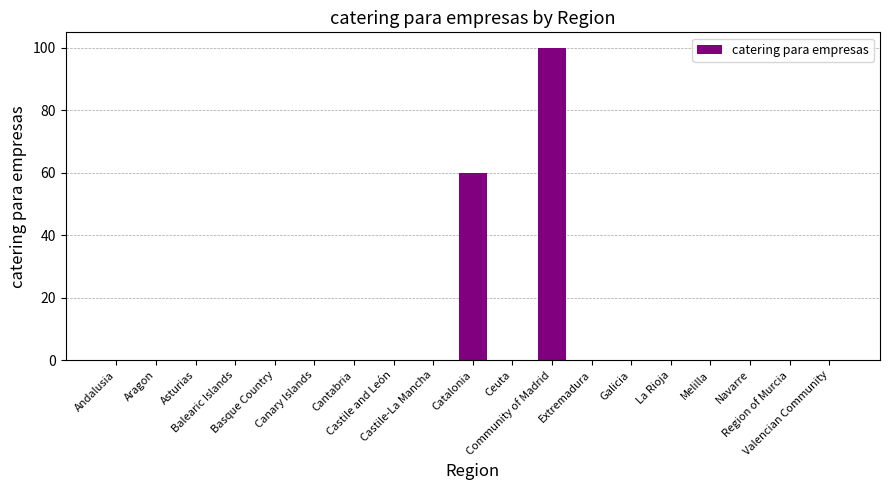

What is the sum of all values?

160